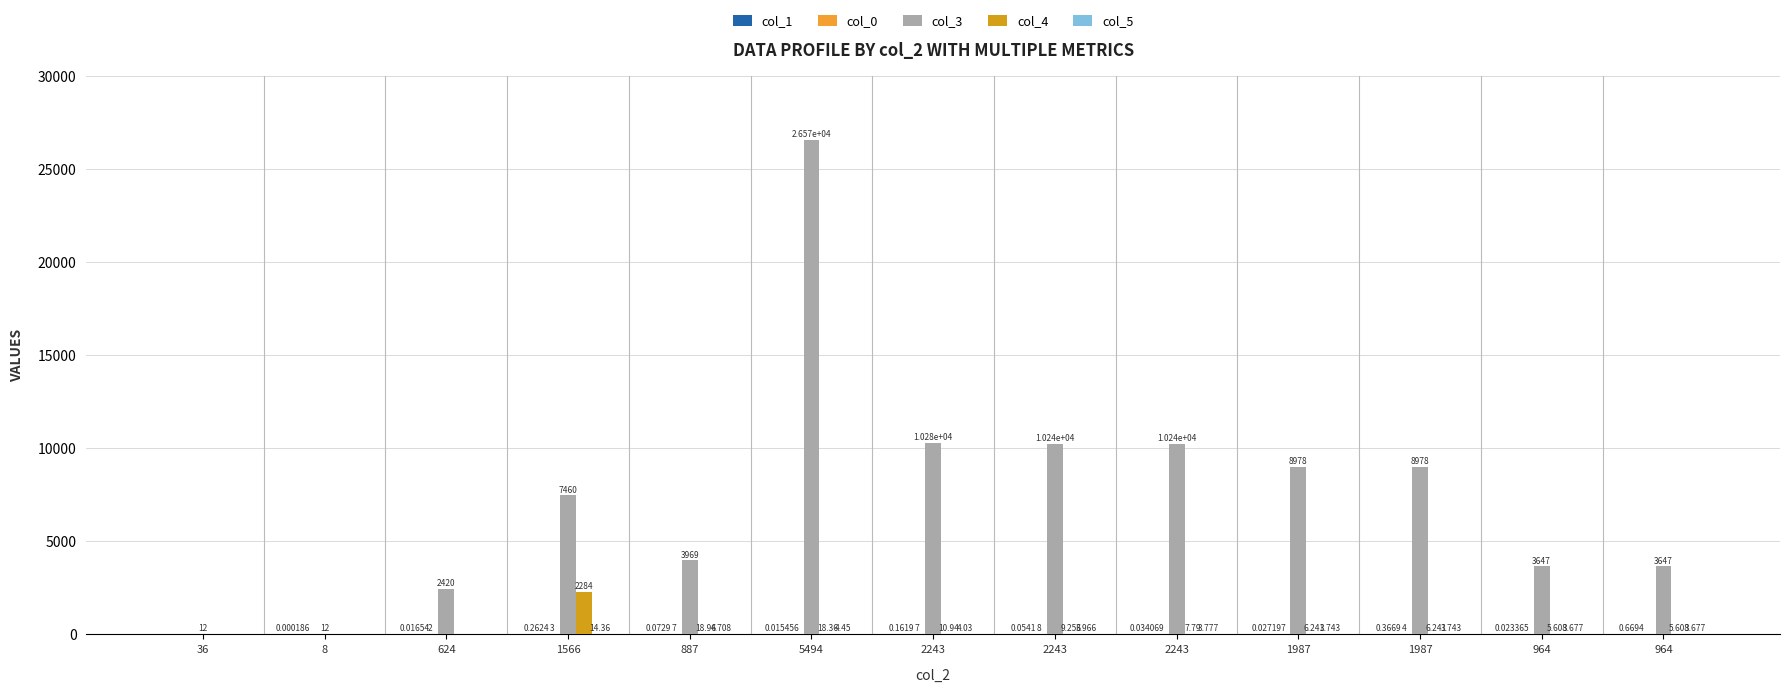

What is the greatest value displayed?

26573.0